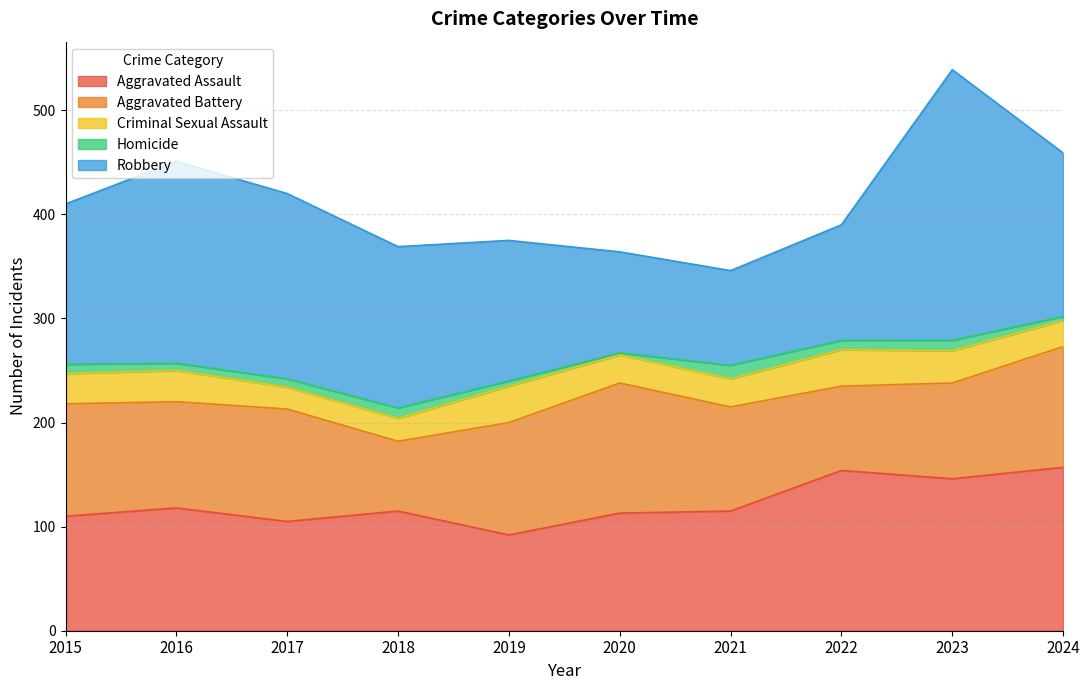

At which category is the sum across all series the highest?

2023